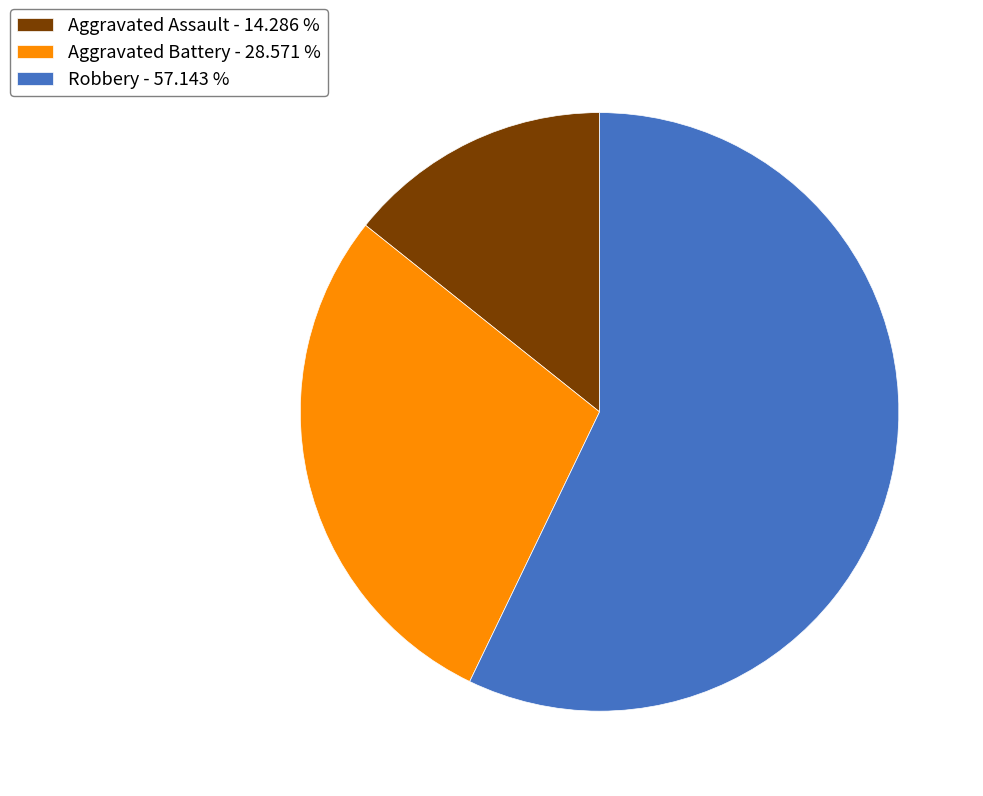

Does Robbery - 57.143 % represent more than half of the total?

Yes